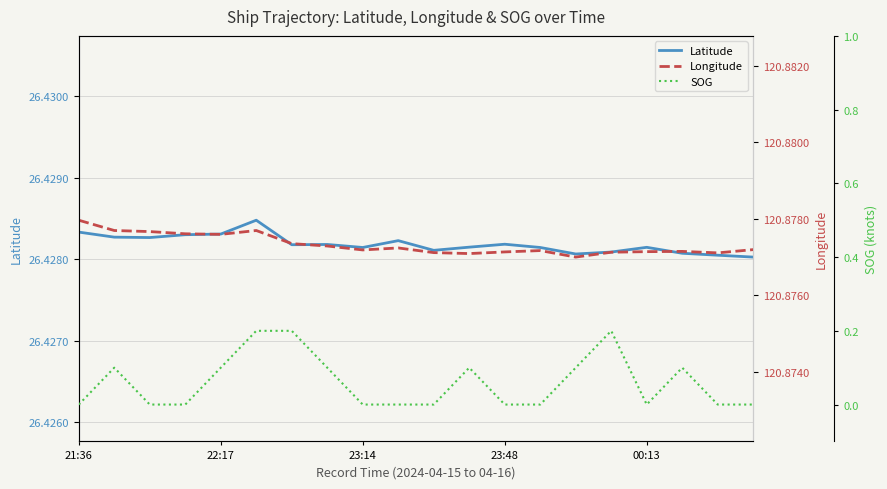

True or false: SOG has a value of -0.1 at 9.

False